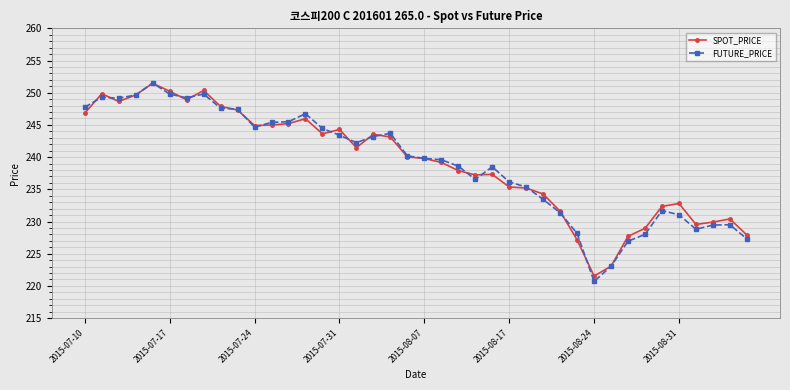

True or false: FUTURE_PRICE has more than 0 points higher than both neighbors.

True